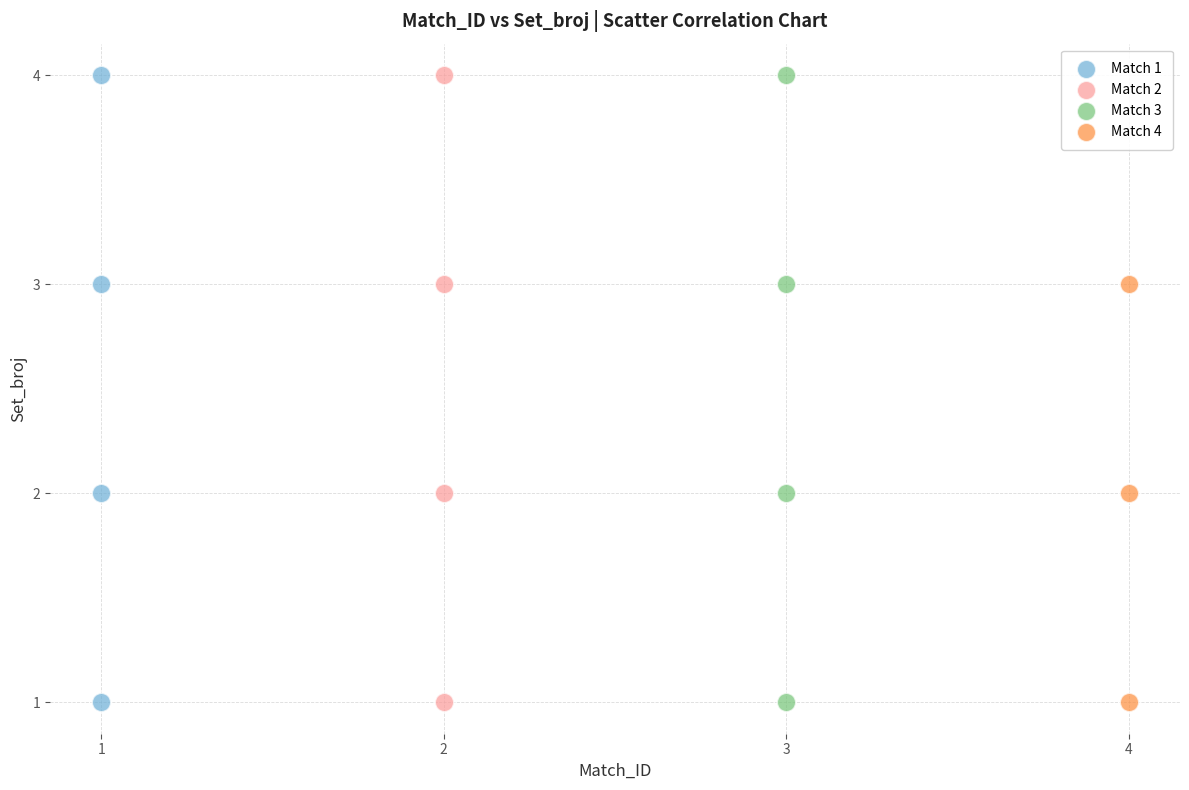

What are all the series names shown in the legend?

Match 1, Match 2, Match 3, Match 4